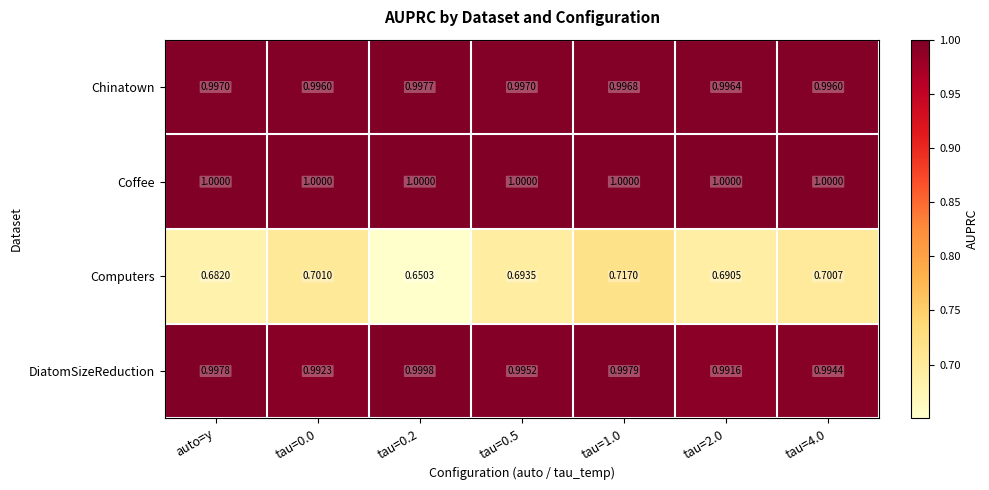

Which series has the widest spread of values?

Computers